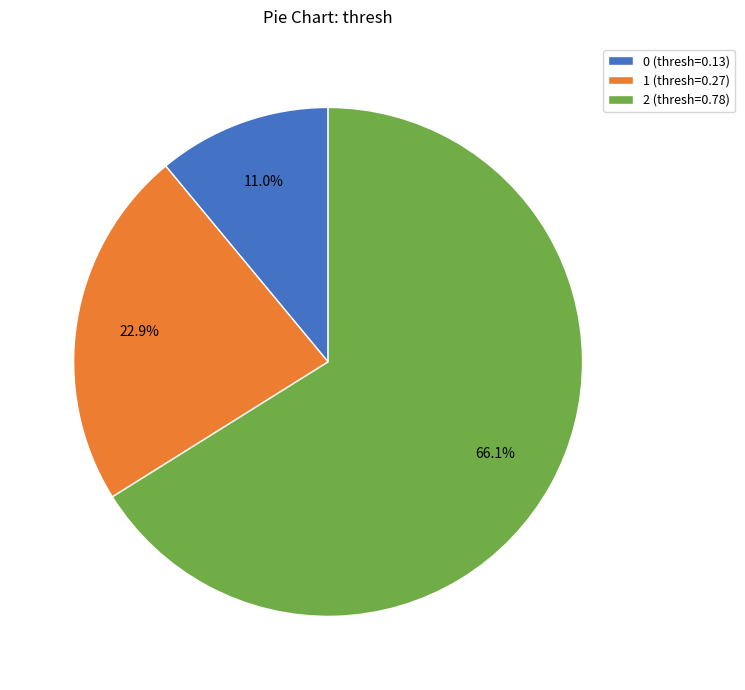

Which slice is the largest?

2